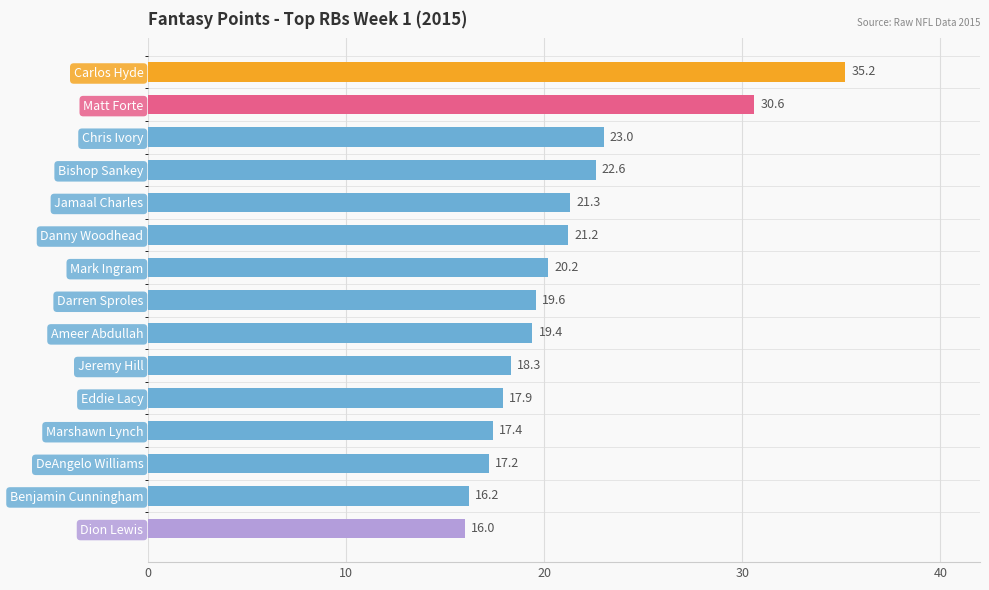

What is the sum of all values?

316.1